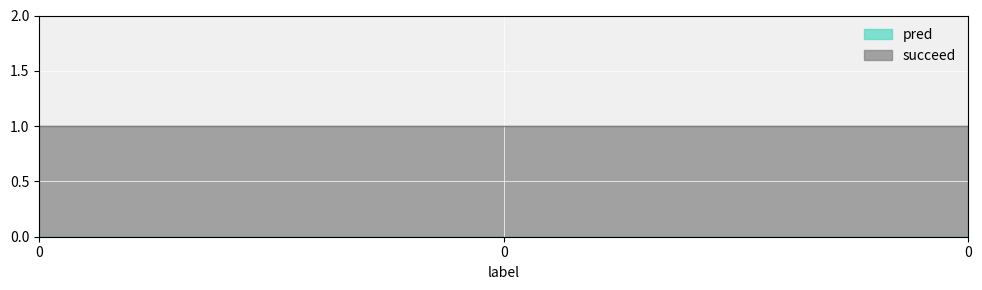

How many distinct data groups are displayed?

2